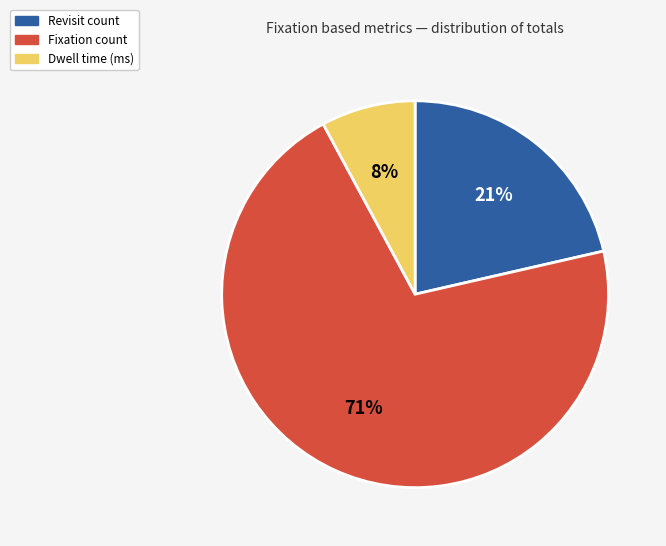

To the nearest percent, what is the average slice percentage?

33%